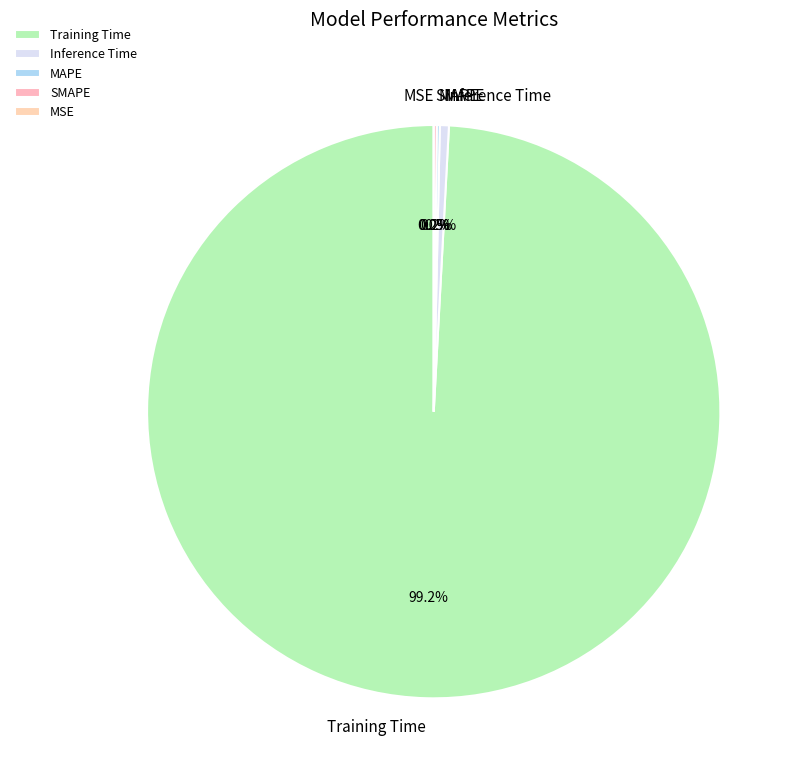

To the nearest percent, what portion does Training Time represent?

99%